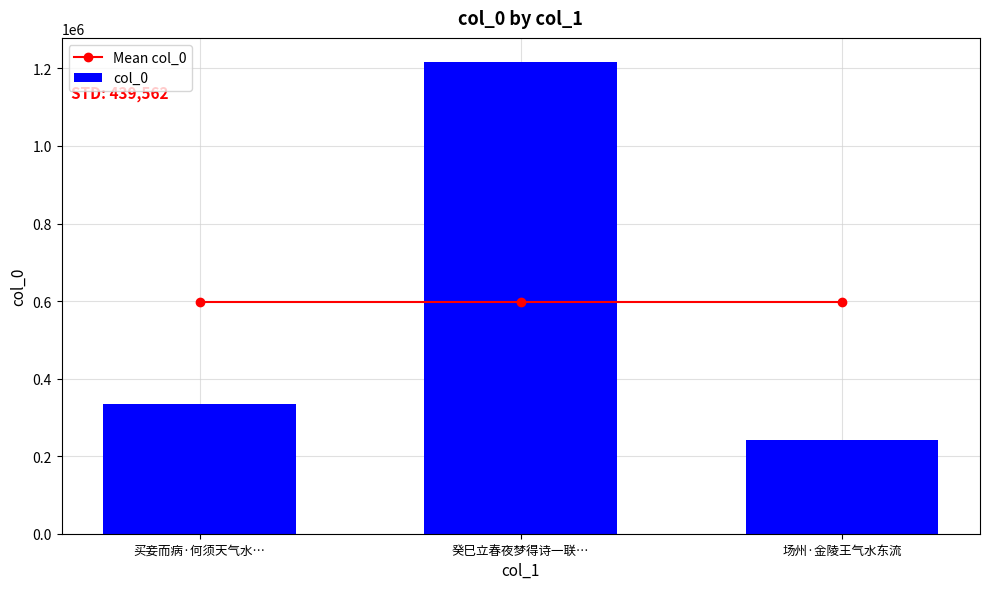

Which series changed the most between 癸巳立春夜梦得诗一联… and 场州·金陵王气水东流?

col_0